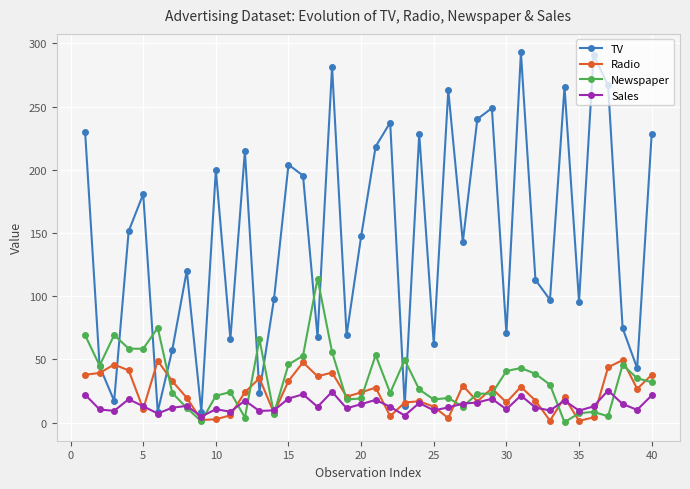

Rank the series by their maximum value, from lowest to highest.

Sales, Radio, Newspaper, TV